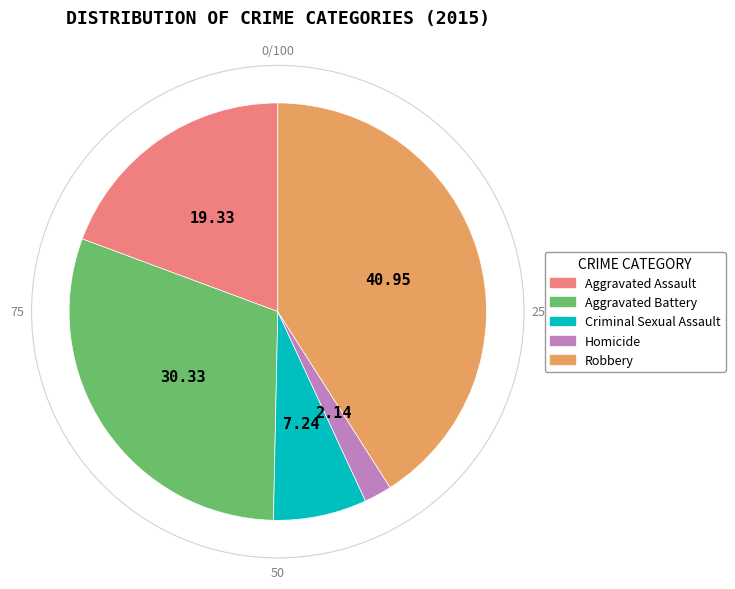

What is the smallest slice in the pie chart?

Homicide